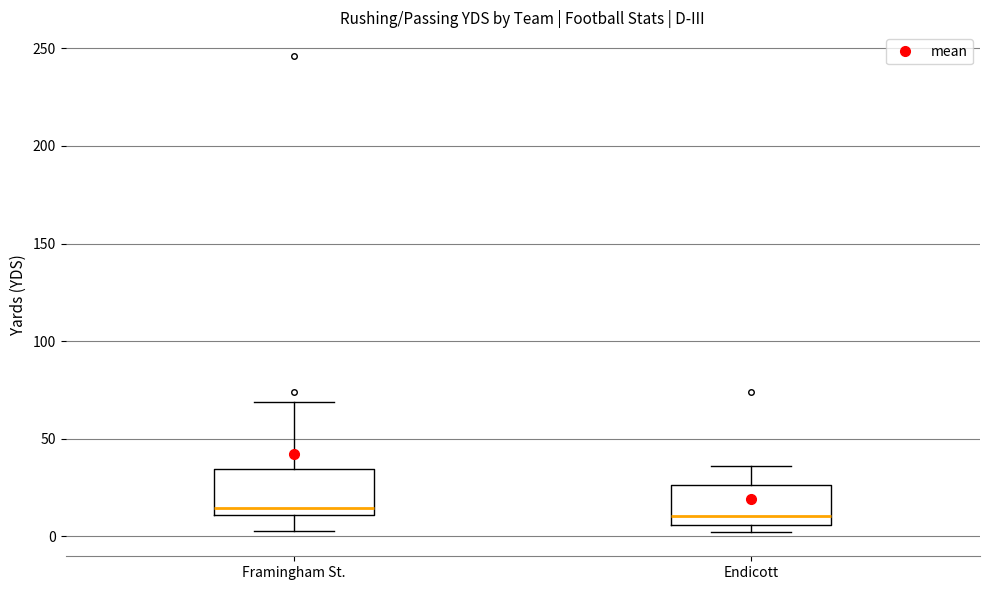

Where does the upper whisker of the box for Framingham St. end on the y-axis? The values are not printed on the chart, so give them approximately, as read against the axis.

70